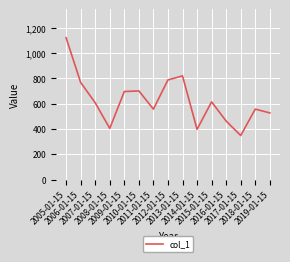

What is the greatest value displayed?

1121.2